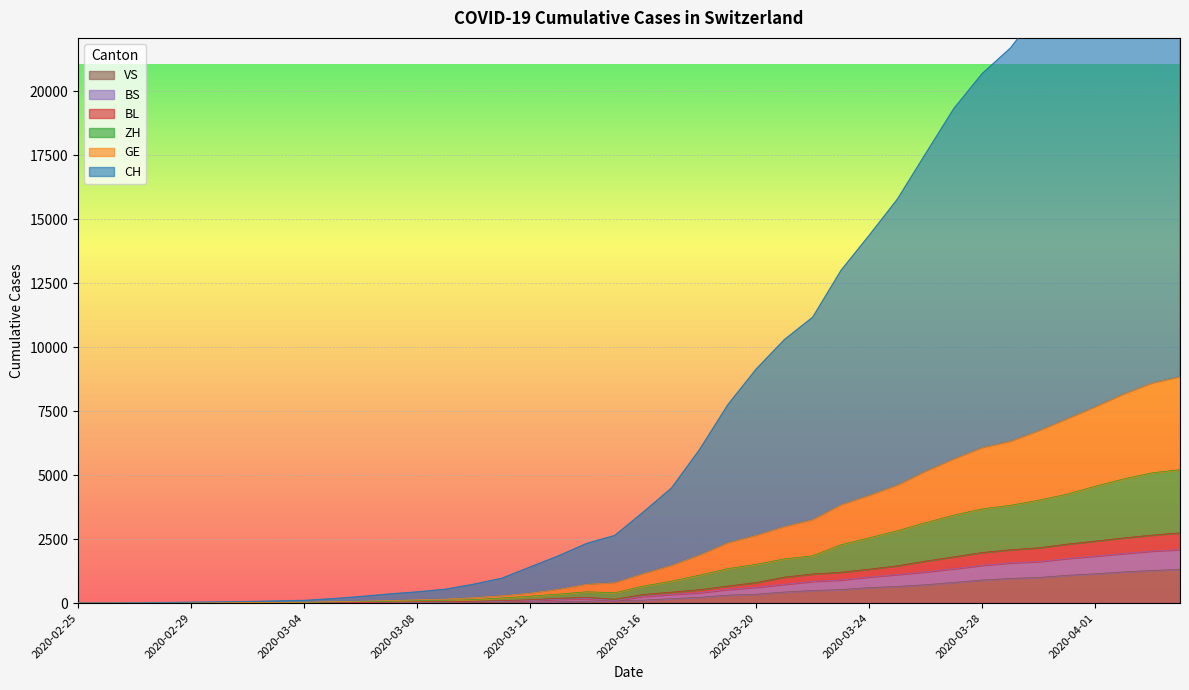

The value of VS at 2020-02-25 is 0. True or false?

True